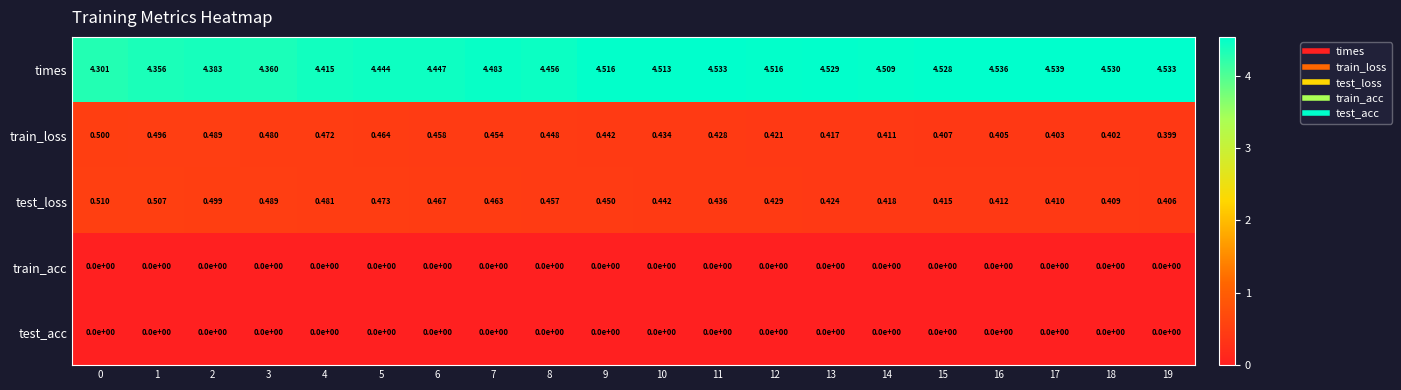

Count the number of data series in this chart.

5